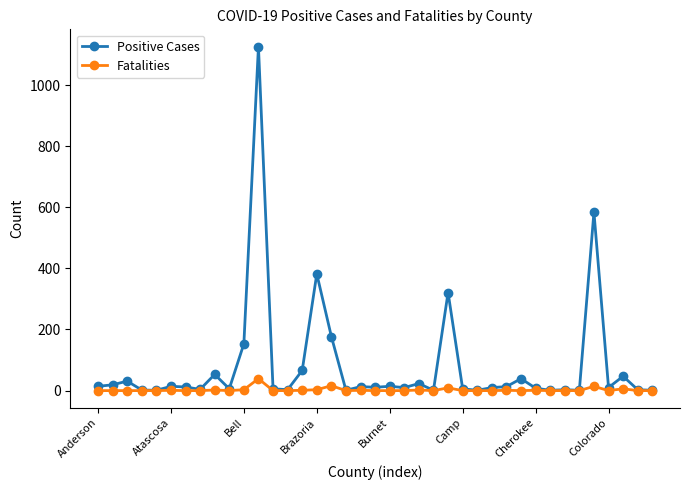

What is the greatest value displayed?

1126